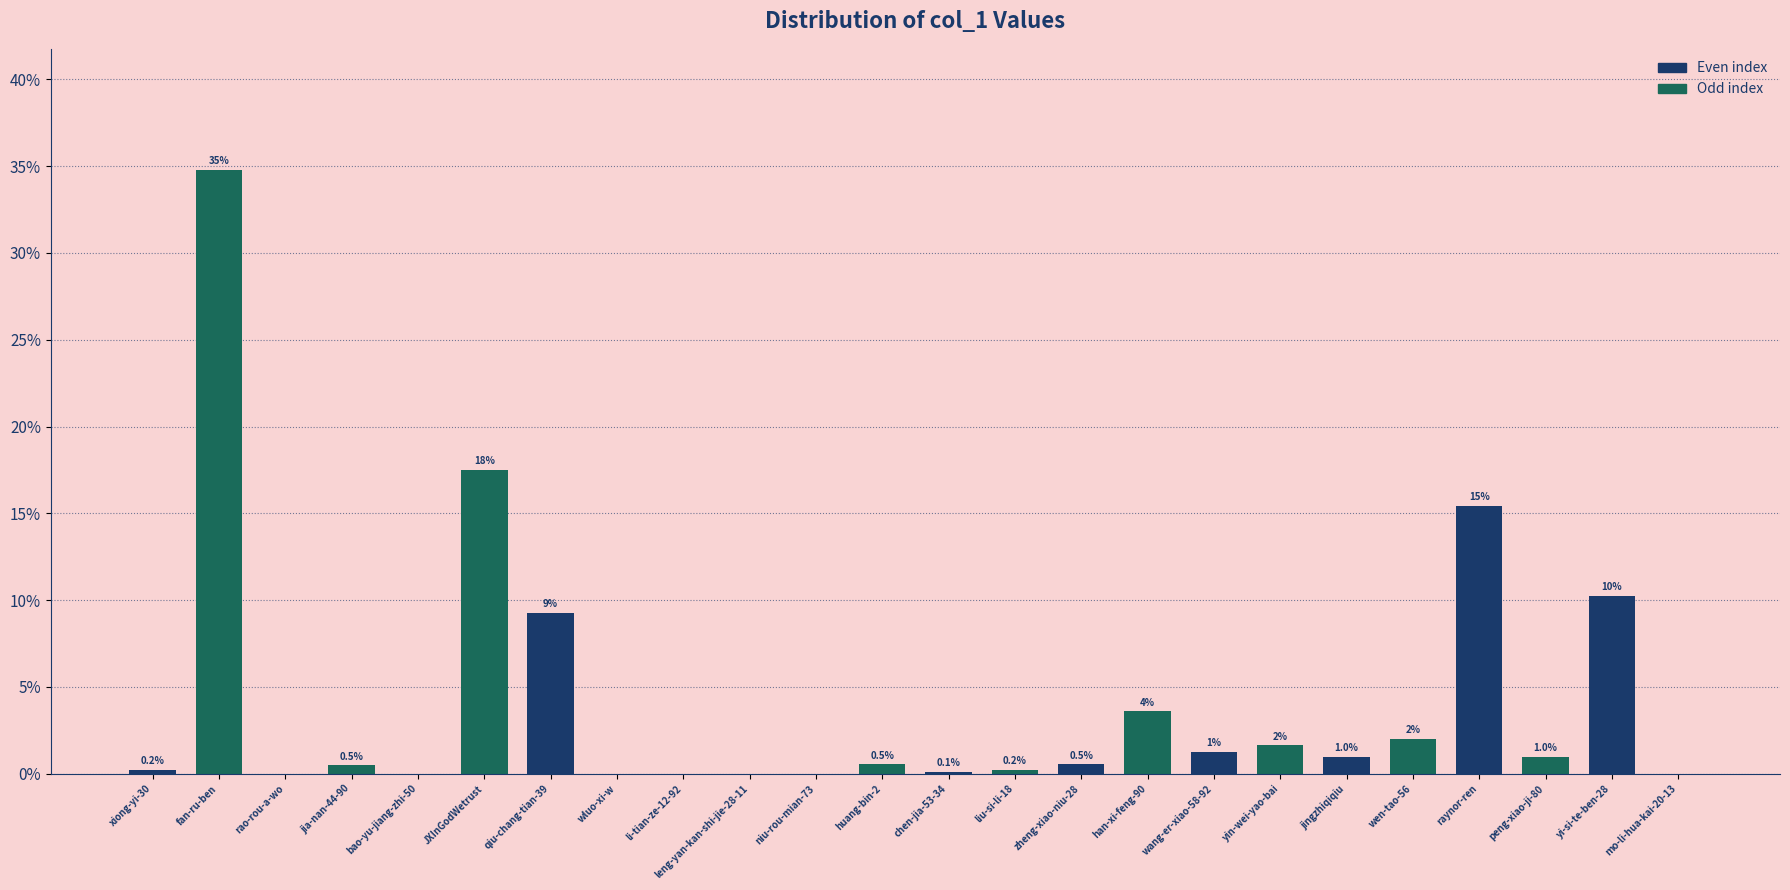

What value does the data have at qiu-chang-tian-39?

9.3